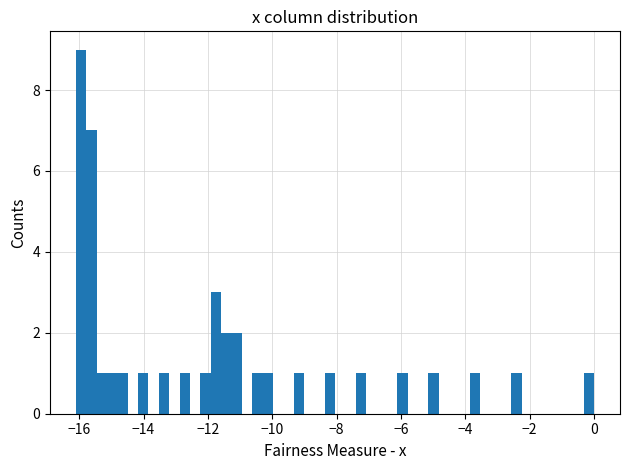

Read against the x-axis, roughly where is the centre of the tallest bar?

-16.0